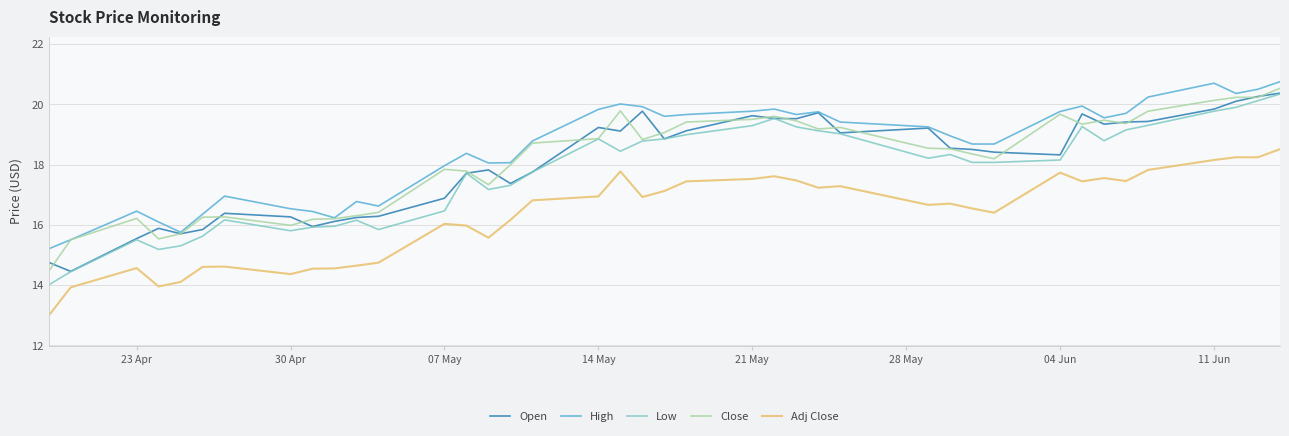

What is the highest value of the Low series?

20.3